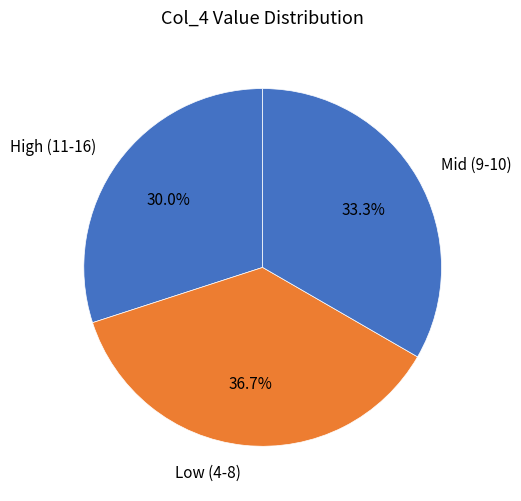

Between High (11-16) and Mid (9-10), which is larger?

Mid (9-10)